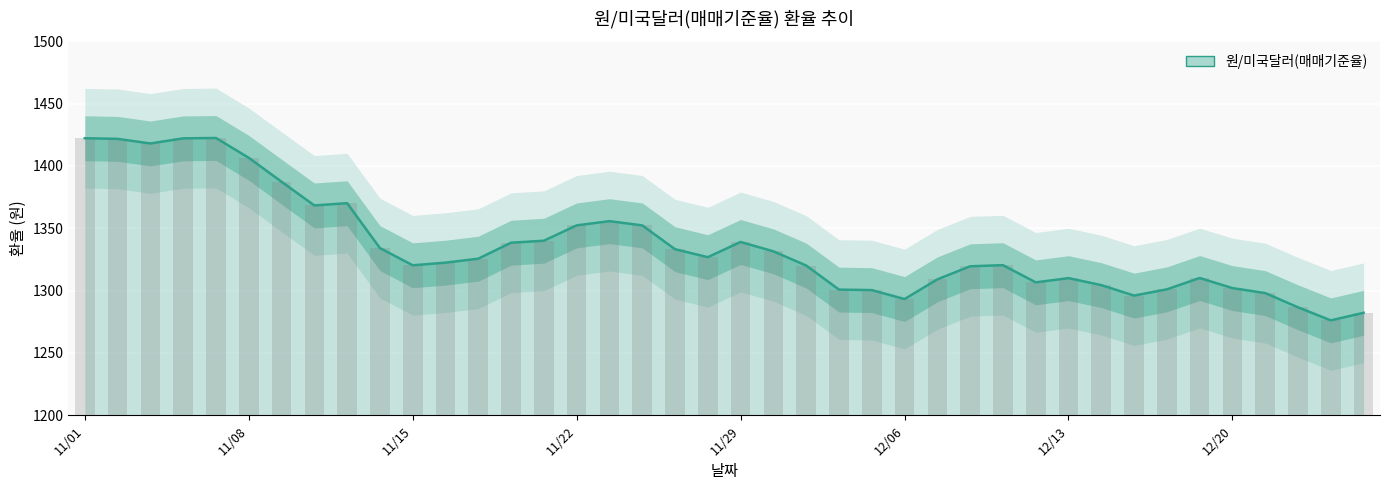

Reading left to right, what are all the values shown in this chart?

1422.2	1421.7	1418.0	1422.1	1422.4	1406.5	1387.3	1368.3	1370.1	1334.1	1320.3	1322.4	1325.6	1338.4	1340.0	1352.3	1355.7	1352.3	1333.2	1326.8	1339.0	1331.5	1320.1	1300.8	1300.4	1293.2	1309.0	1319.5	1320.4	1306.6	1310.0	1304.4	1296.0	1301.0	1310.1	1302.0	1298.0	1286.6	1276.1	1282.2